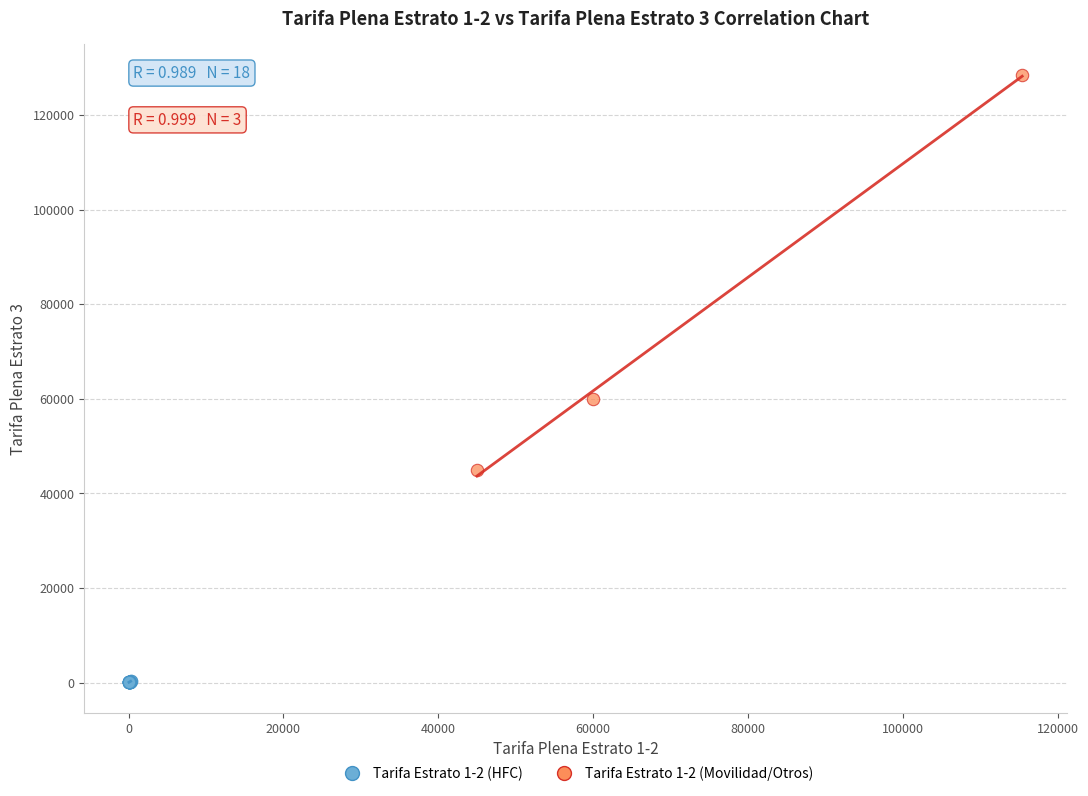

Which series reaches the maximum Y coordinate?

Tarifa Estrato 1-2 (Movilidad/Otros)